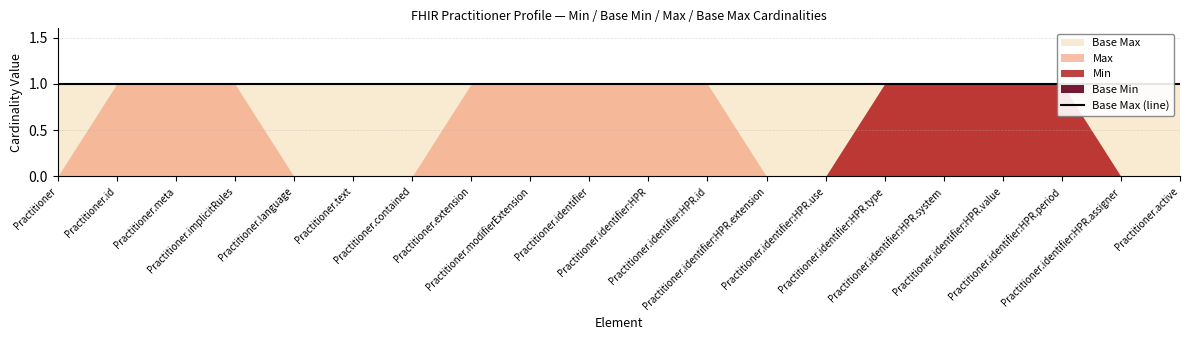

Between Practitioner and Practitioner.identifier:HPR.id, which series saw the biggest shift?

Max